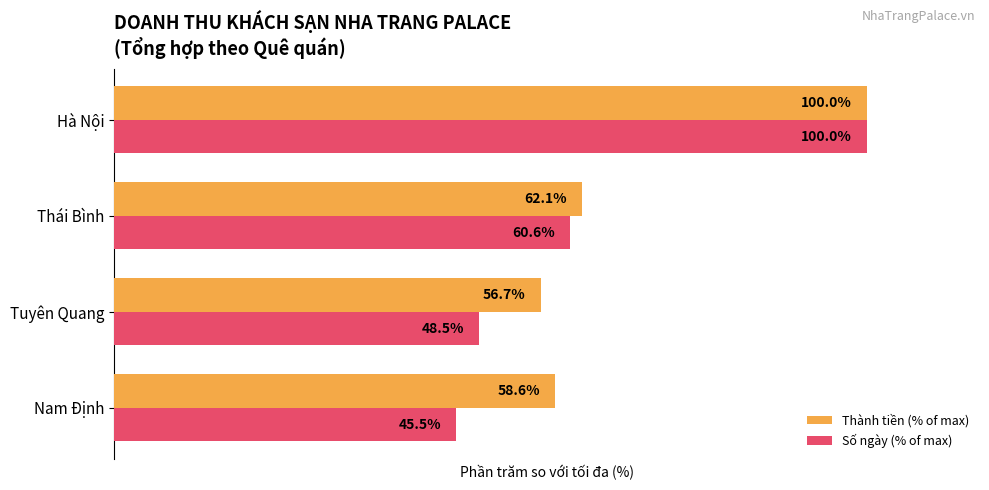

Rank the categories by Thành tiền (% of max) value from lowest to highest.

Tuyên Quang, Nam Định, Thái Bình, Hà Nội